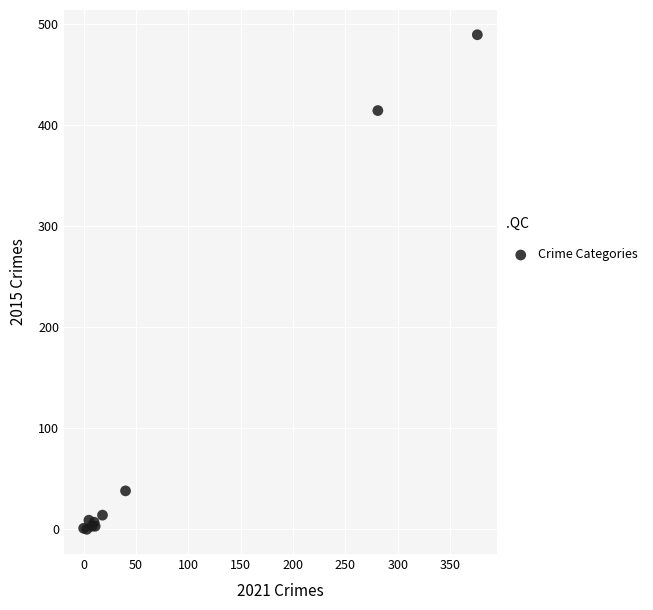

What Y value in the scatter plot is closest to 244?

414